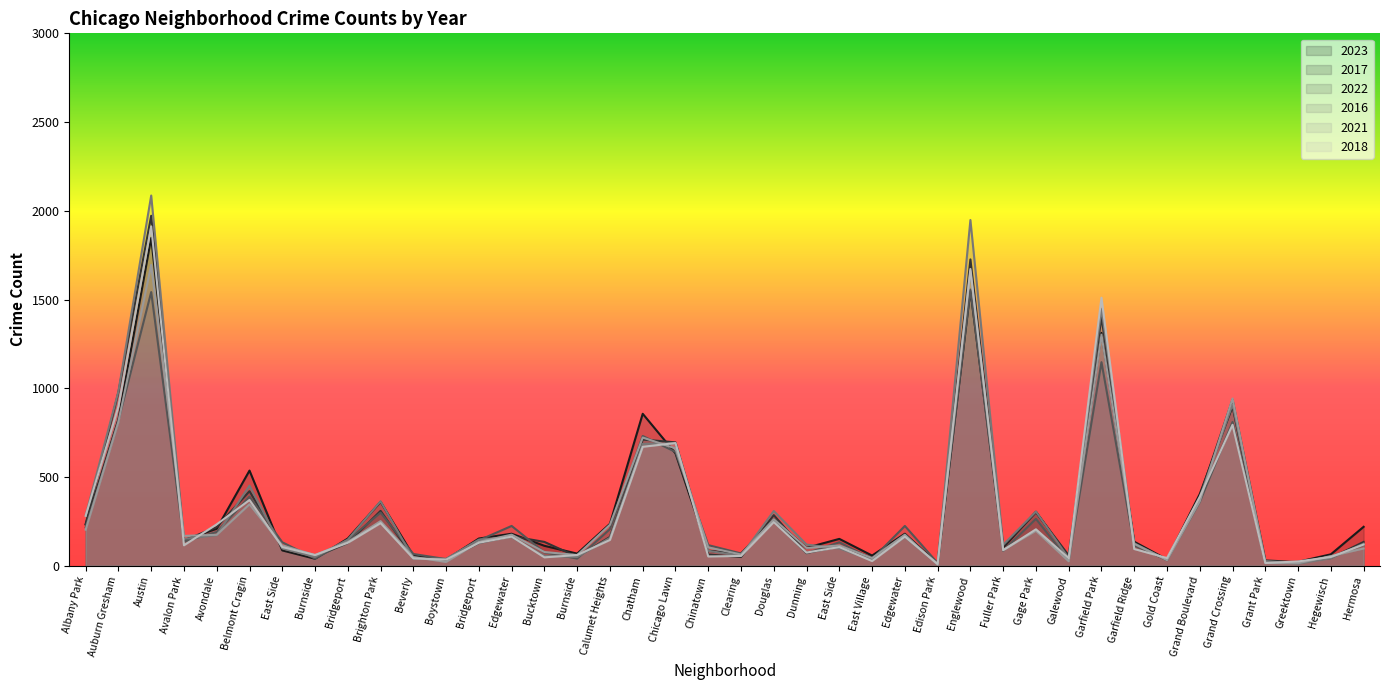

What is the total value across all series at Chatham?

4376